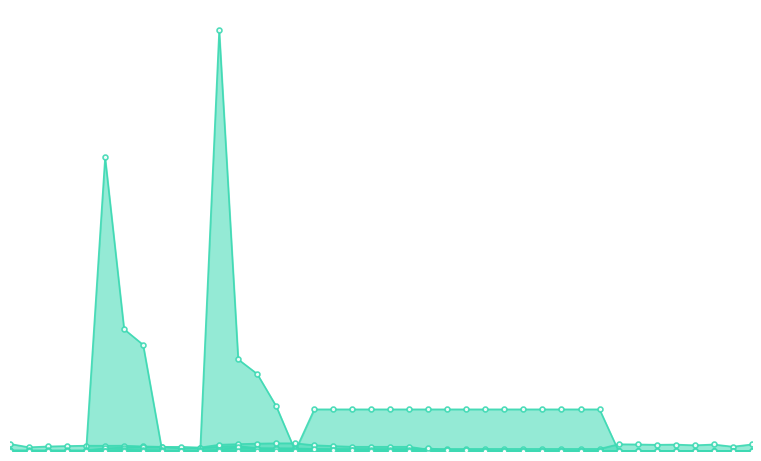

What is the average value of the col_3 series?

330